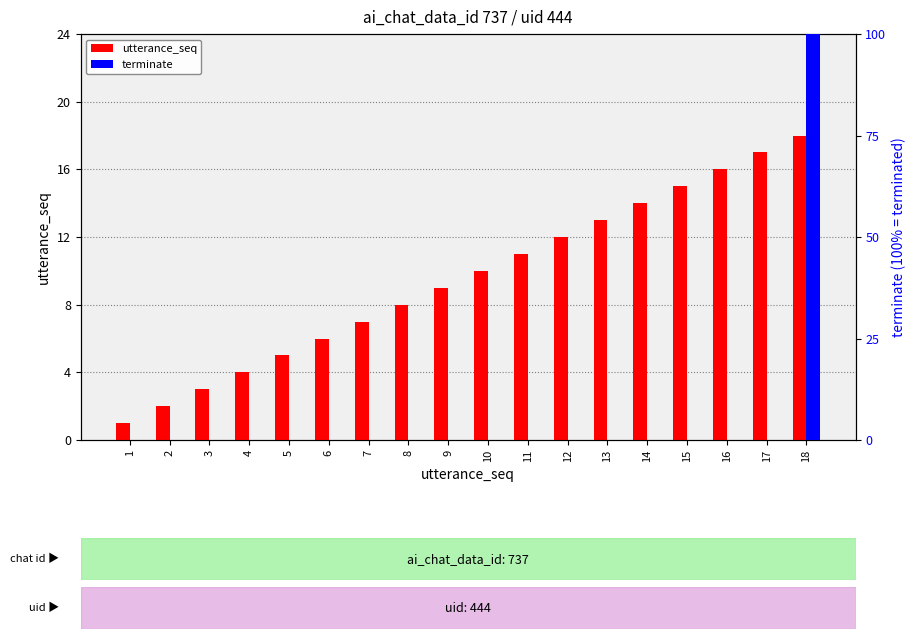

Where does the utterance_seq series first go above 10?

11